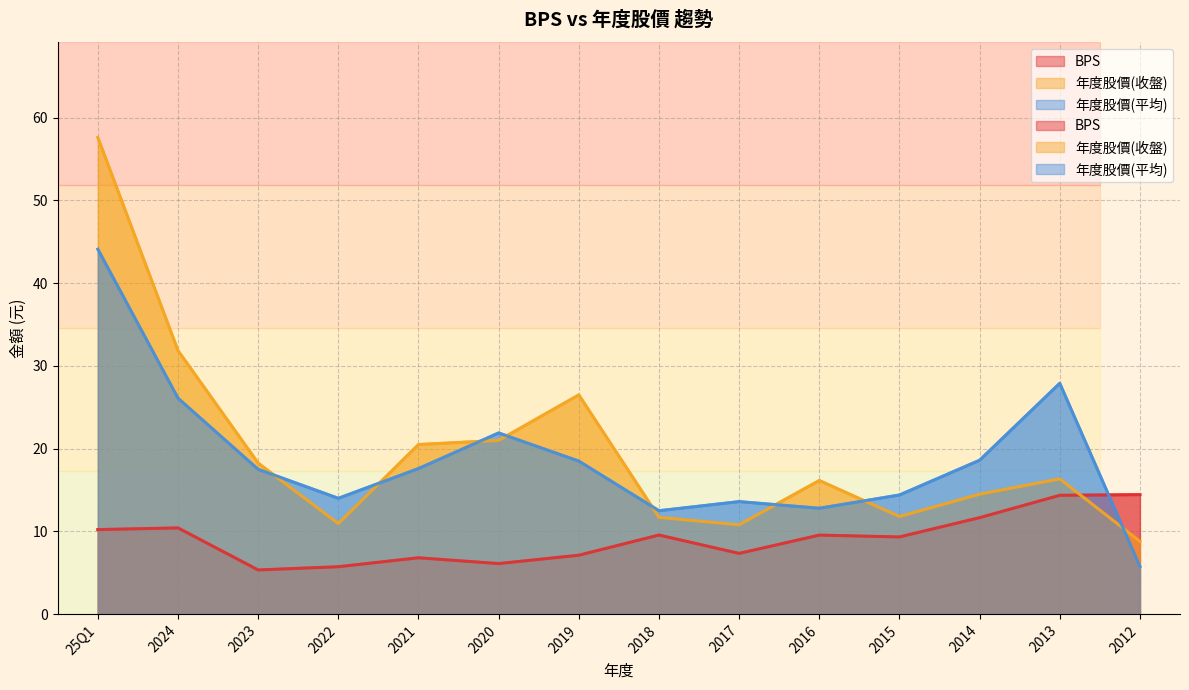

At which category does BPS reach its first local peak?

2024